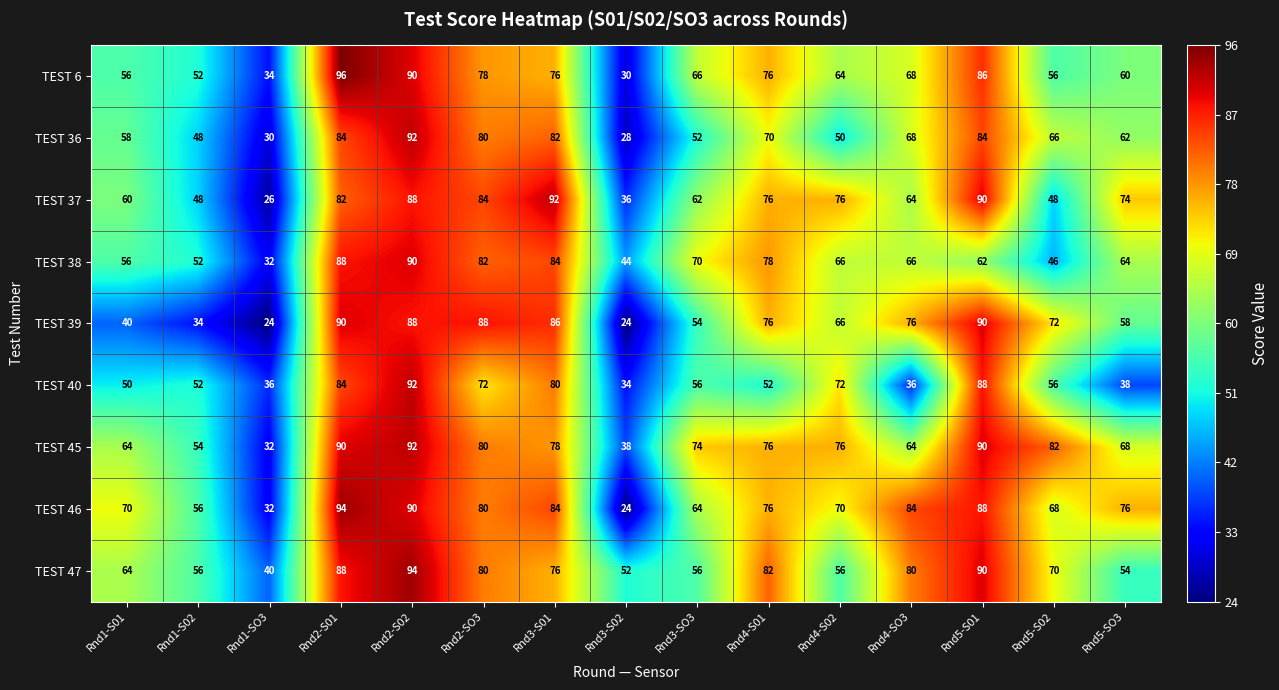

Which series has the largest total across all categories?

TEST 45